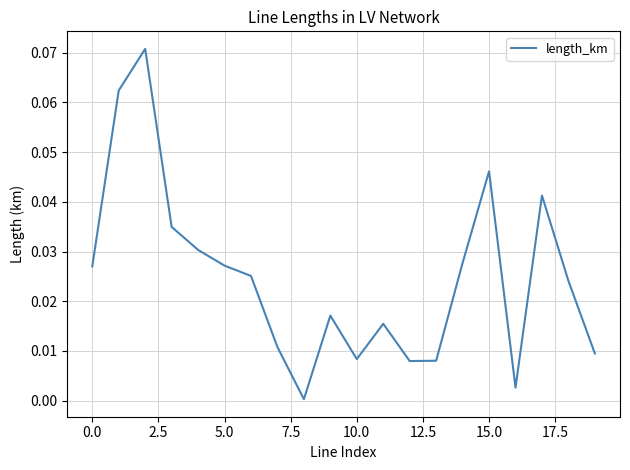

Does the chart have visible grid lines?

Yes